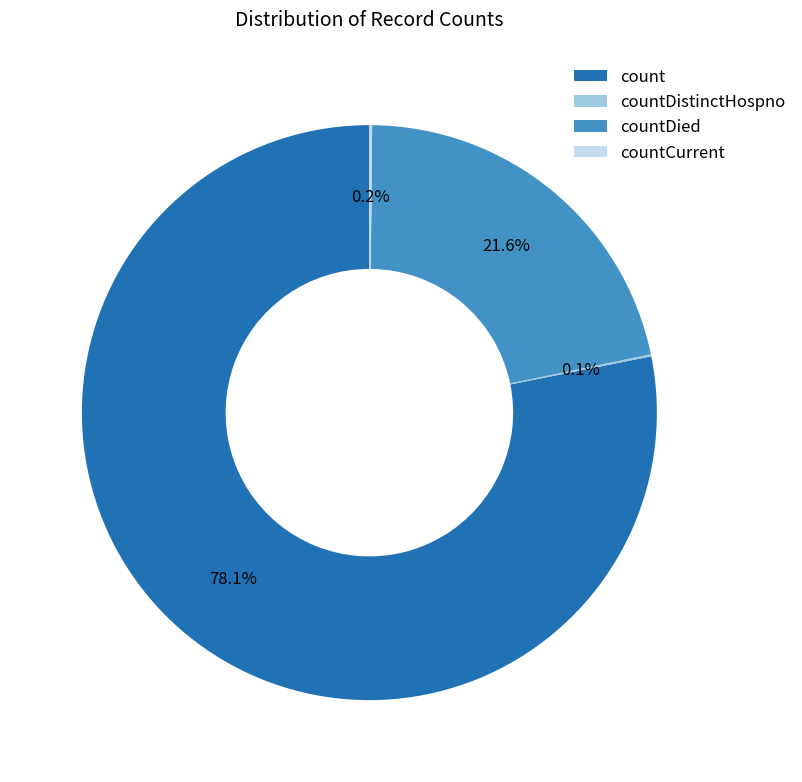

Combined, what portion of the pie is countDied and count?

99.7%